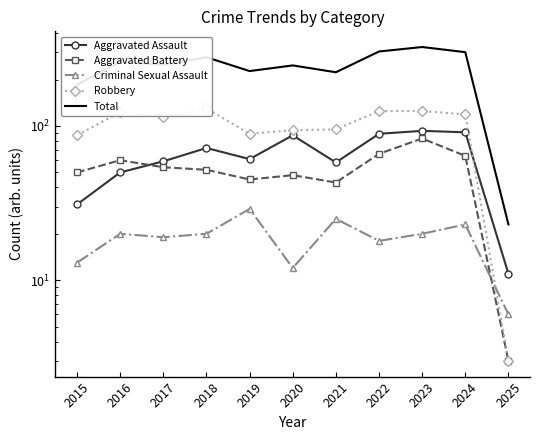

Which series has the largest total across all categories?

Total